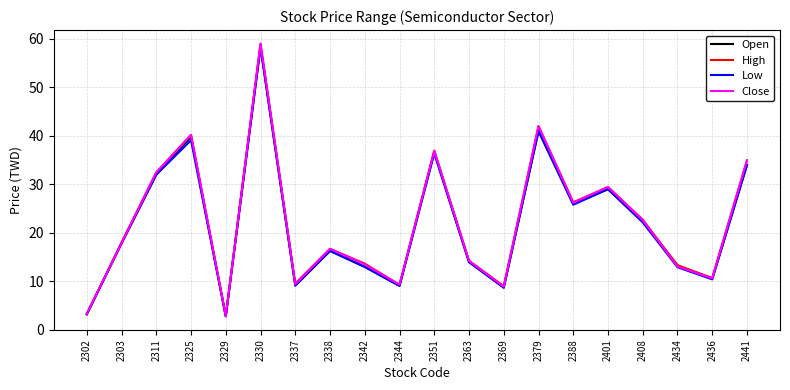

Is the value of Open at 2434 greater than the value of High at 2337?

Yes